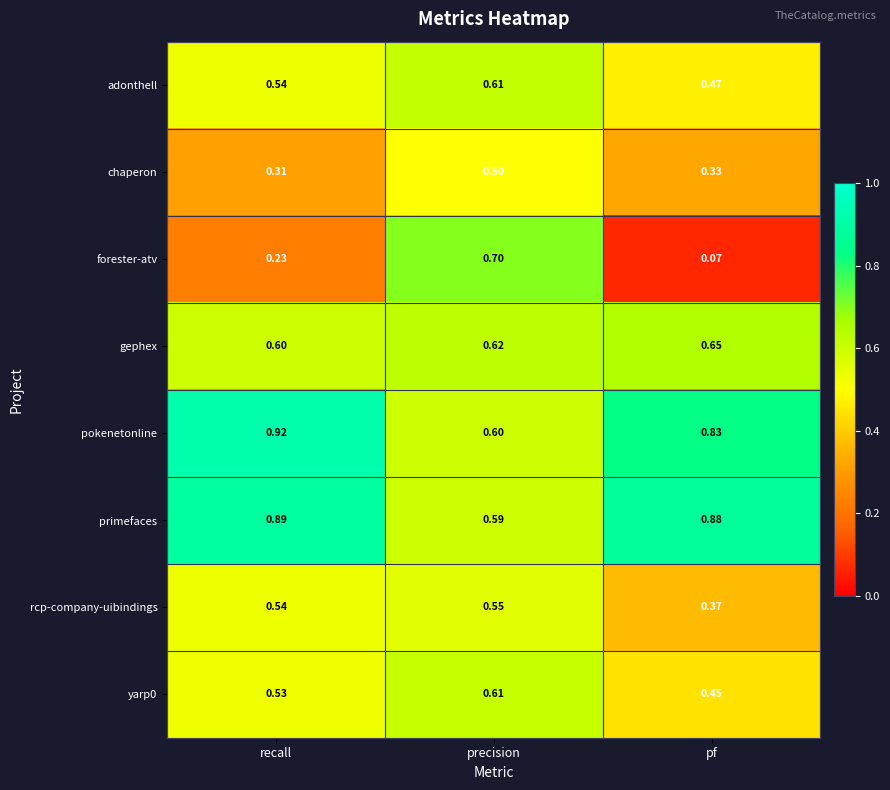

At which category is the sum across all series the highest?

precision